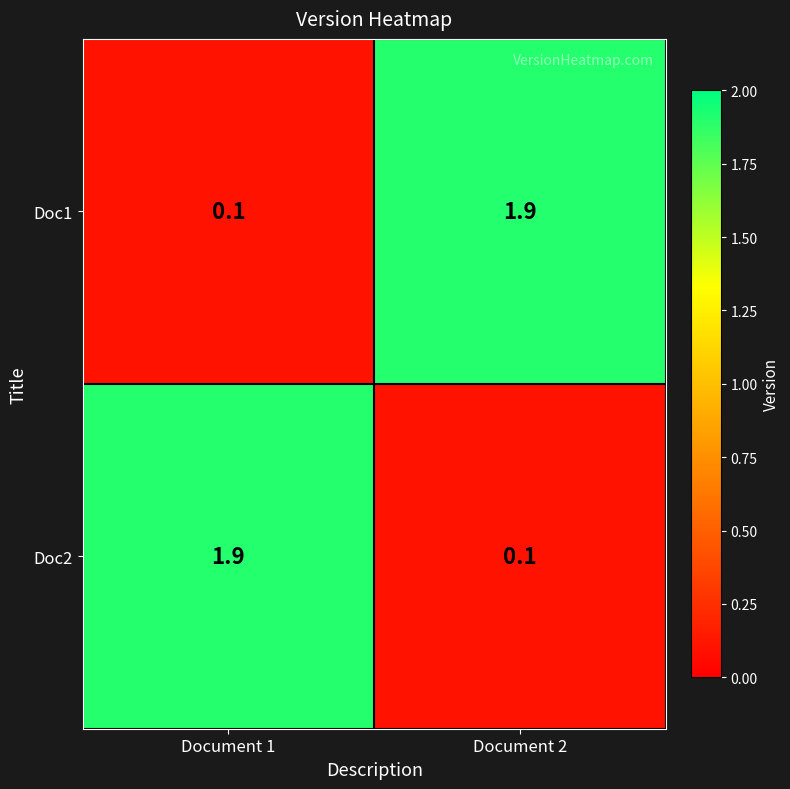

List the labels in order of Doc1 value, smallest first.

Document 1, Document 2